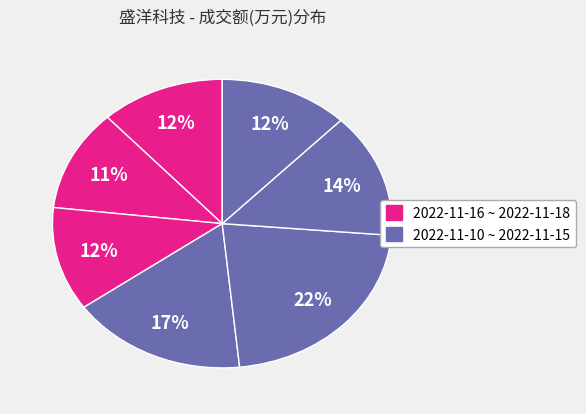

To the nearest percent, what is the average slice percentage?

14%